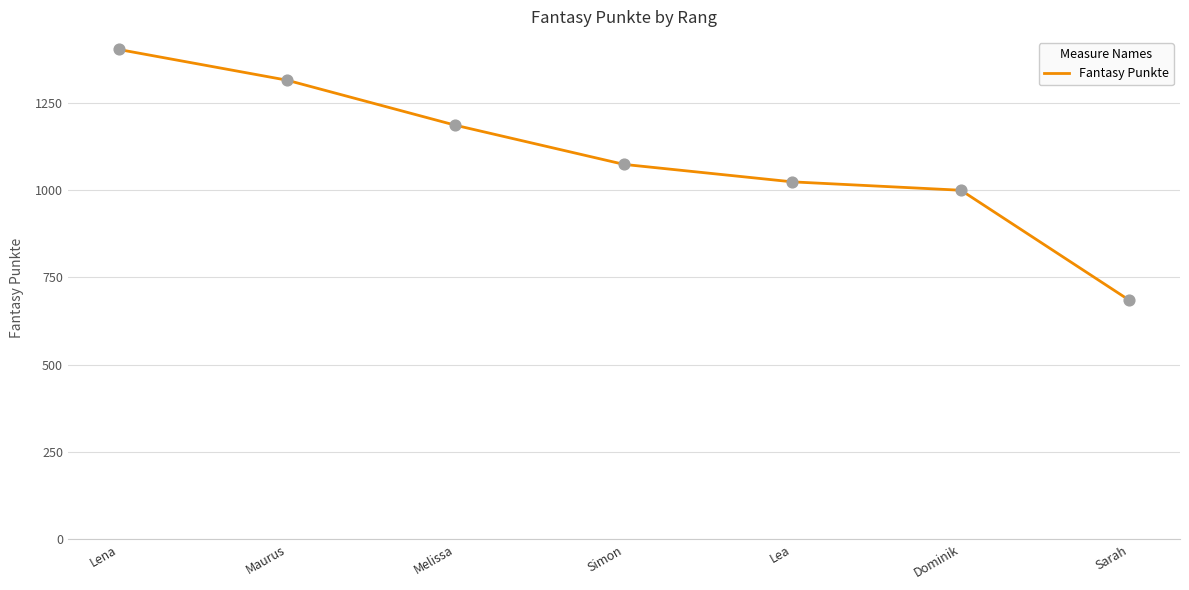

Which has a higher value, Melissa or Sarah?

Melissa